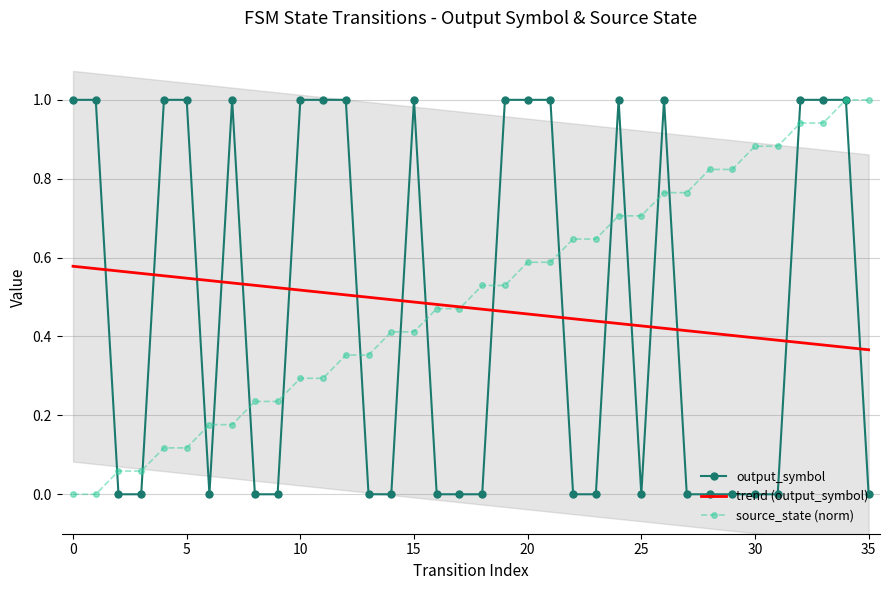

Count the number of categories in the chart.

36